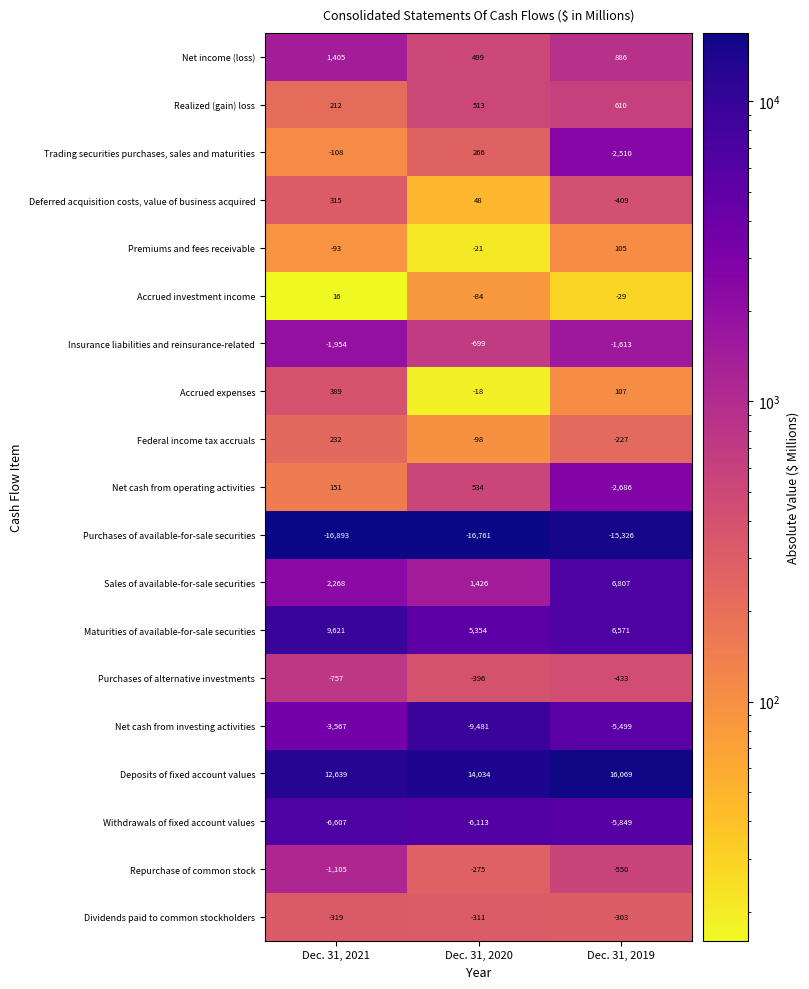

Which series has the largest total across all categories?

Deposits of fixed account values